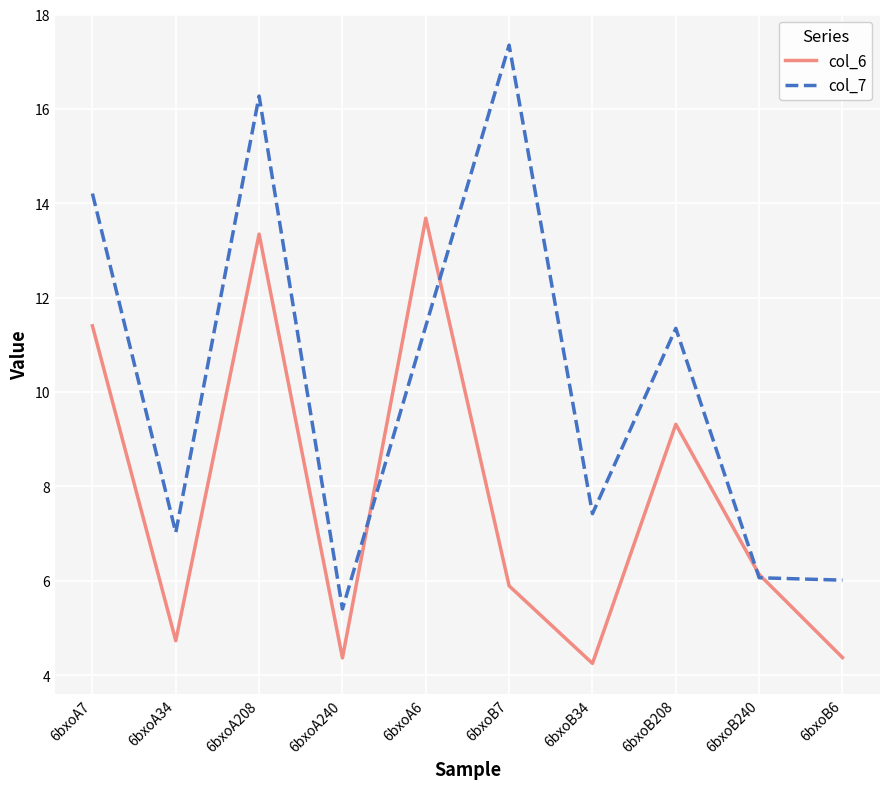

At which category does col_6 reach its first local valley?

6bxoA34